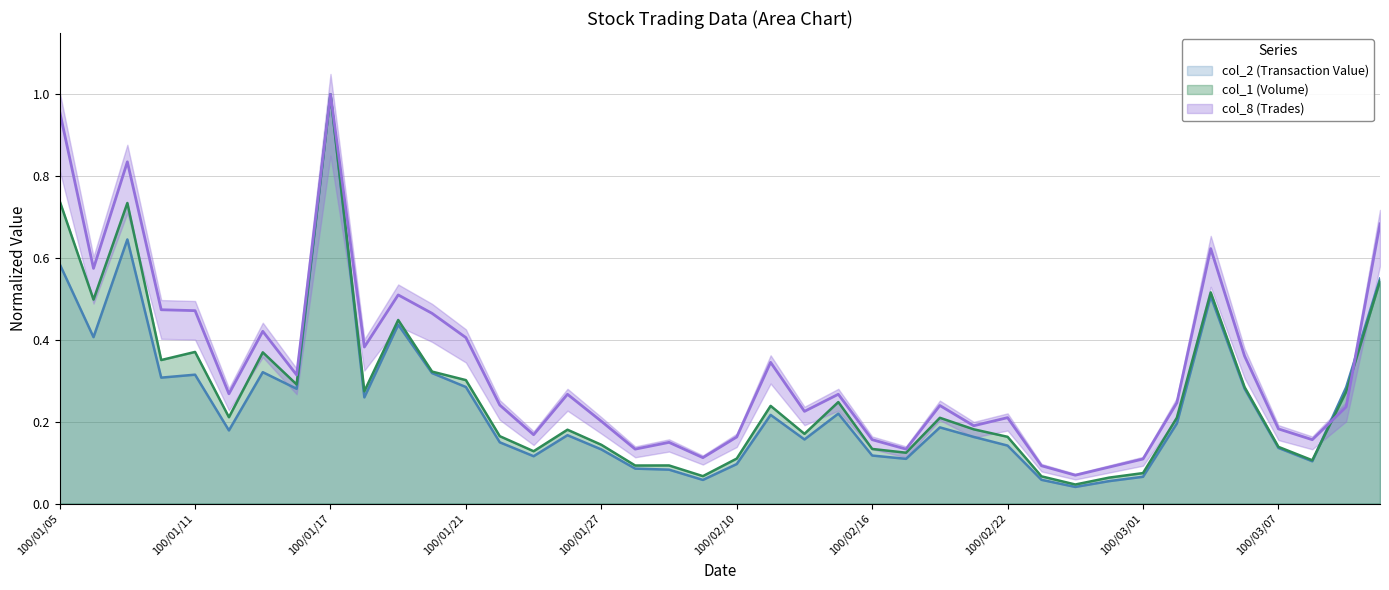

True or false: col_8 (Trades) has more than 0 points higher than both neighbors.

True